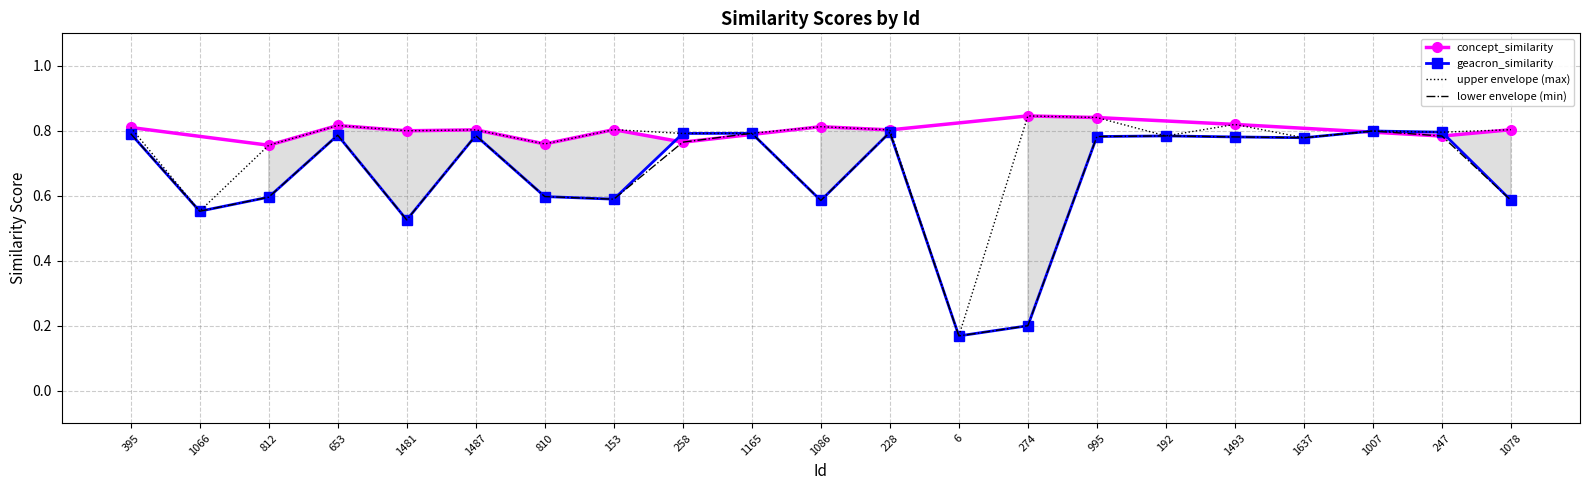

What is the difference between the maximum and minimum values?

0.6